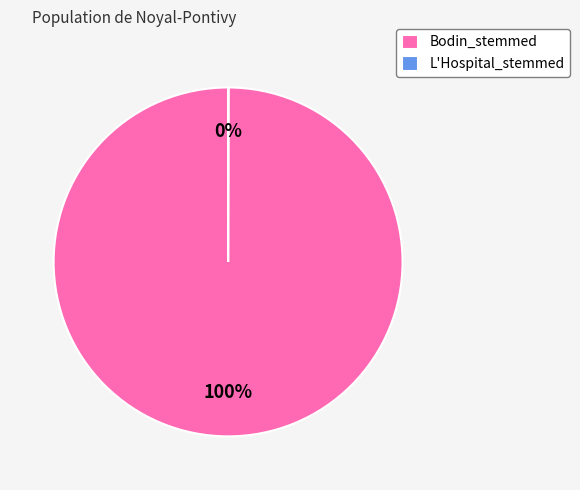

Which slice represents more than half of the pie?

Bodin_stemmed